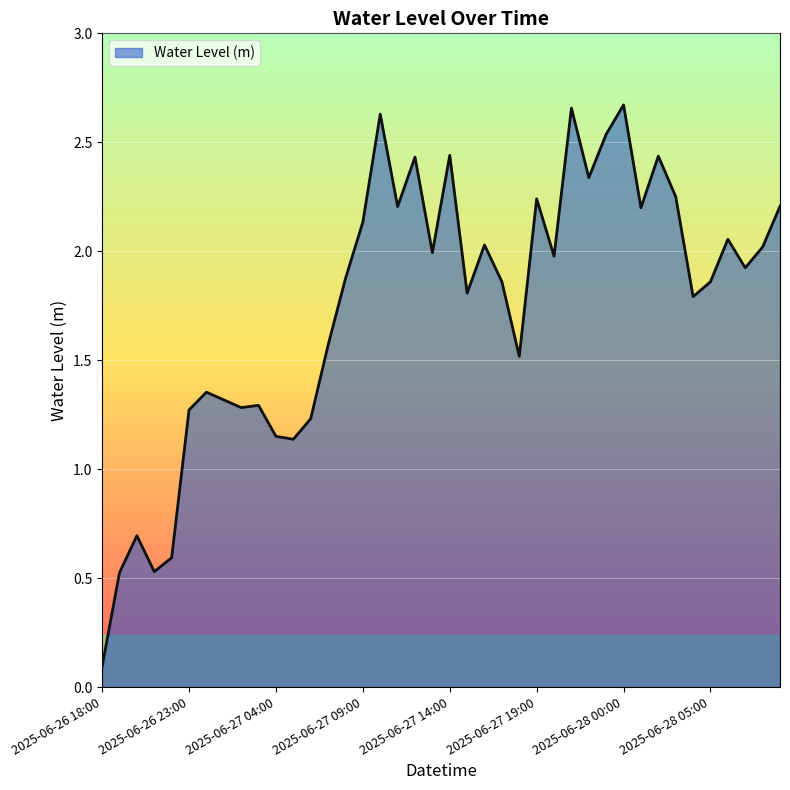

What is the difference between the maximum and minimum values?

2.6